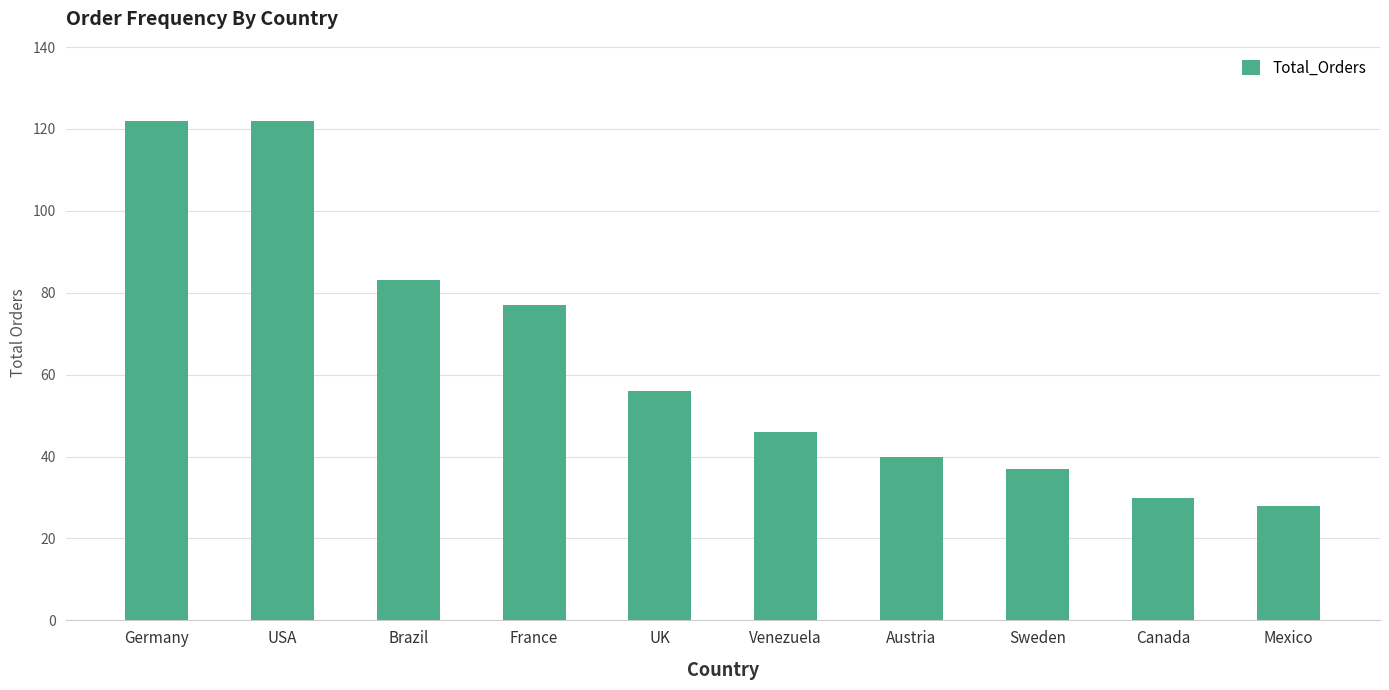

What is the label of the 6th bar from the right?

UK